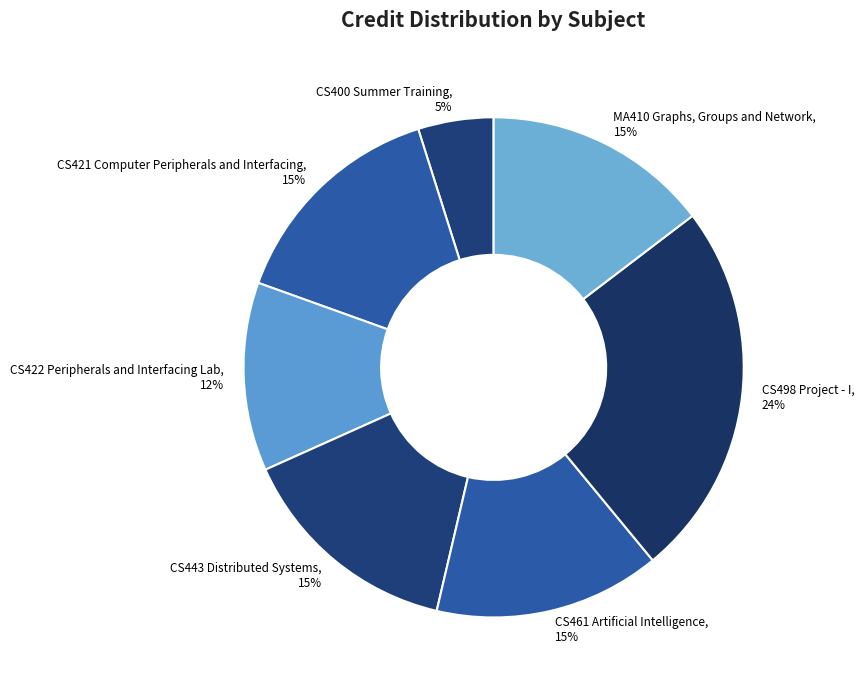

To the nearest percent, what is the average slice percentage?

14%